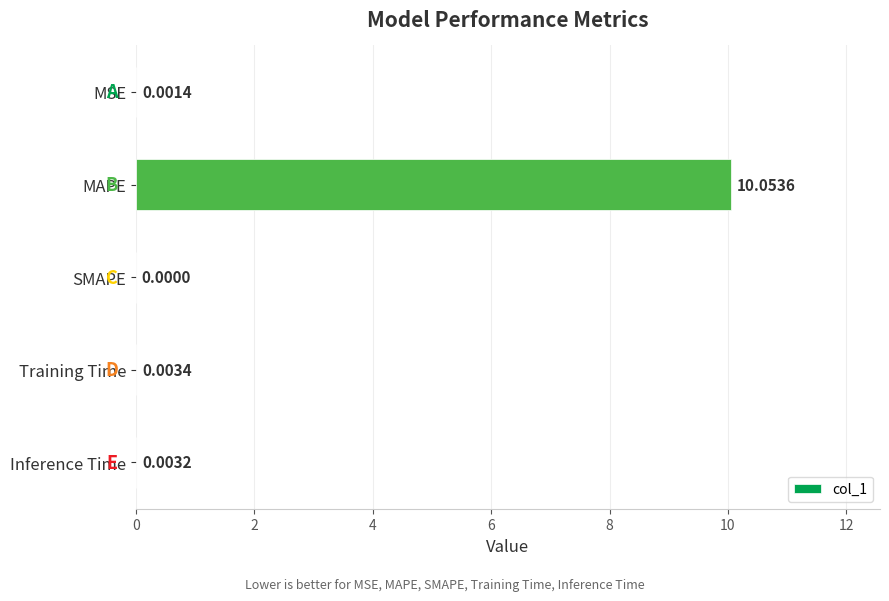

Which label corresponds to the largest value in the chart?

MAPE